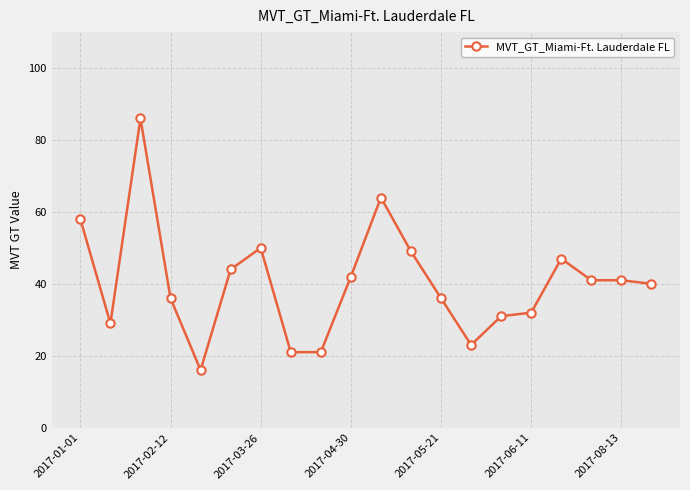

What is the minimum value shown in the chart?

16